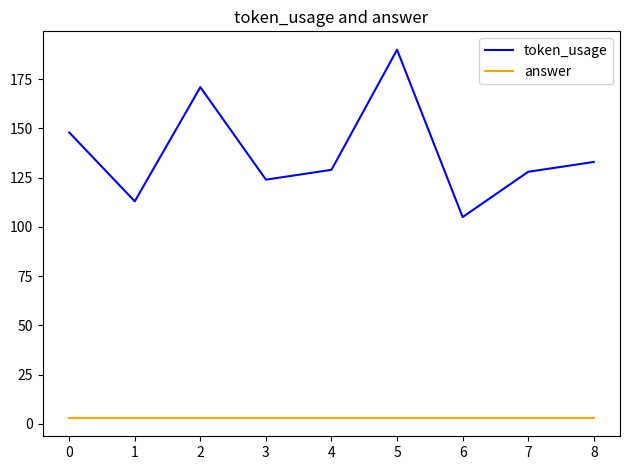

Does the chart have visible grid lines?

No